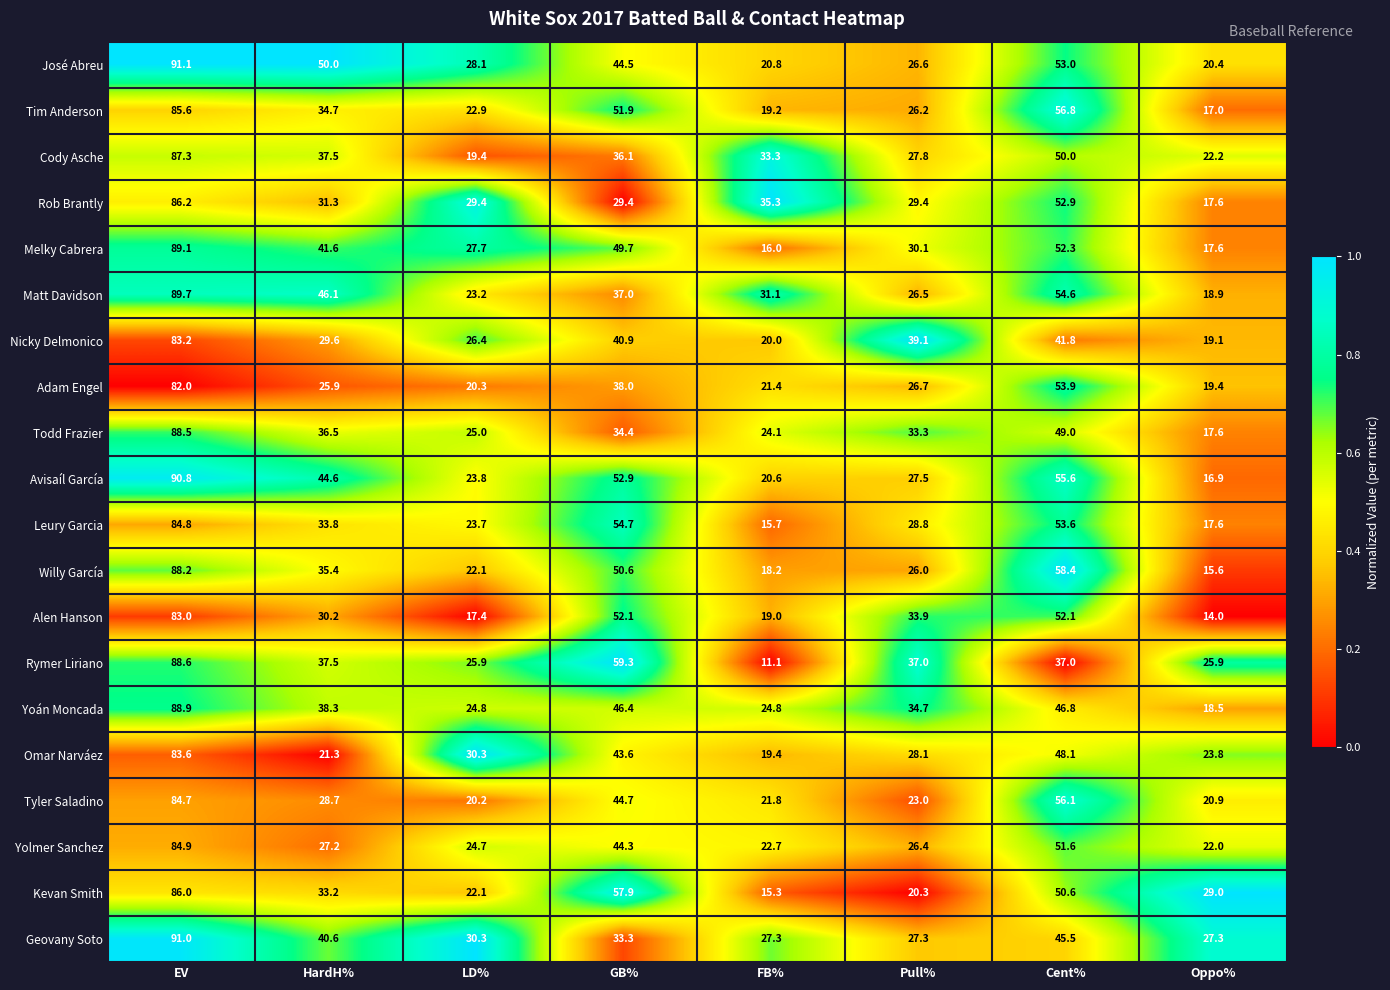

What is the total value across all series at LD%?

487.7